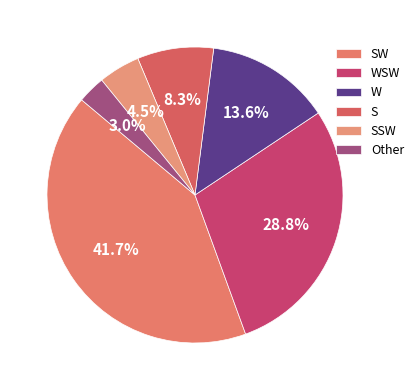

Is it true that S is 8% of the pie?

True